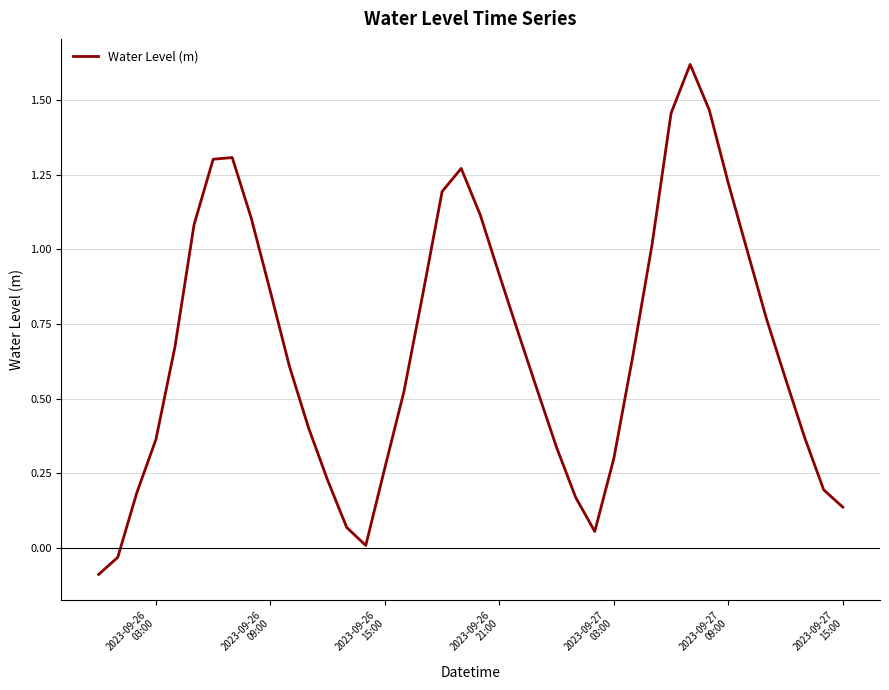

What is the difference between the maximum and minimum values?

1.7